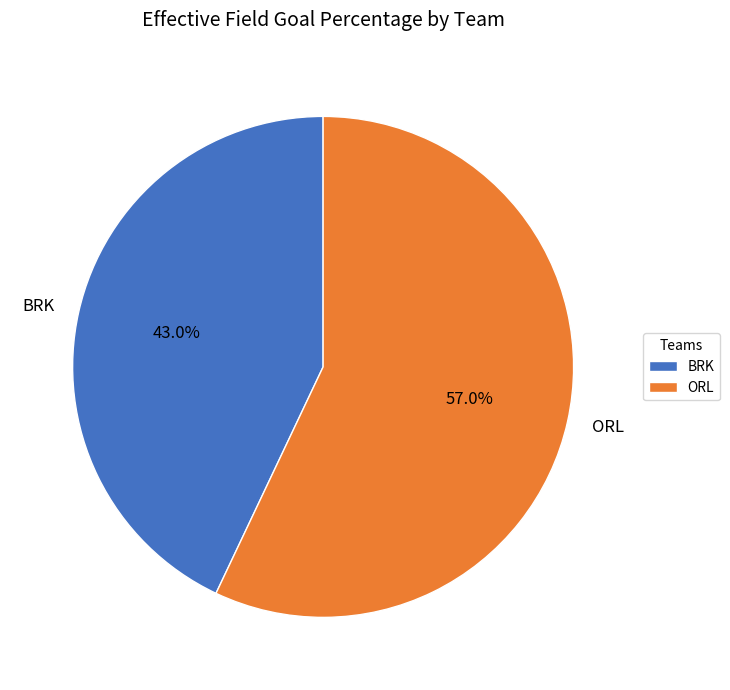

What percentage is the ORL slice, to the nearest percent?

57%